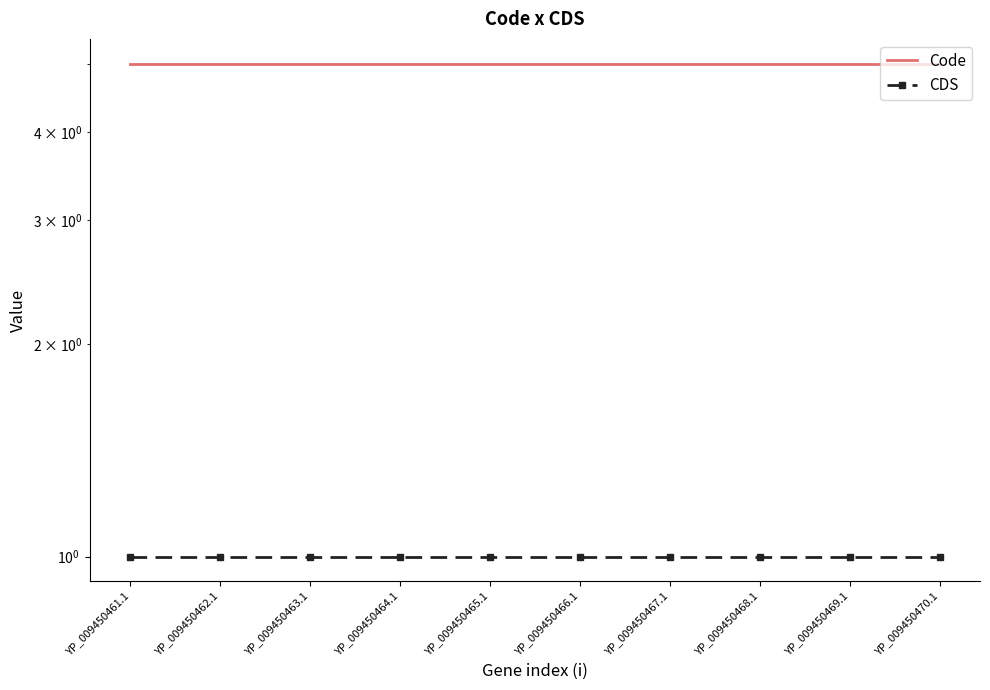

What is the average value of the CDS series?

1